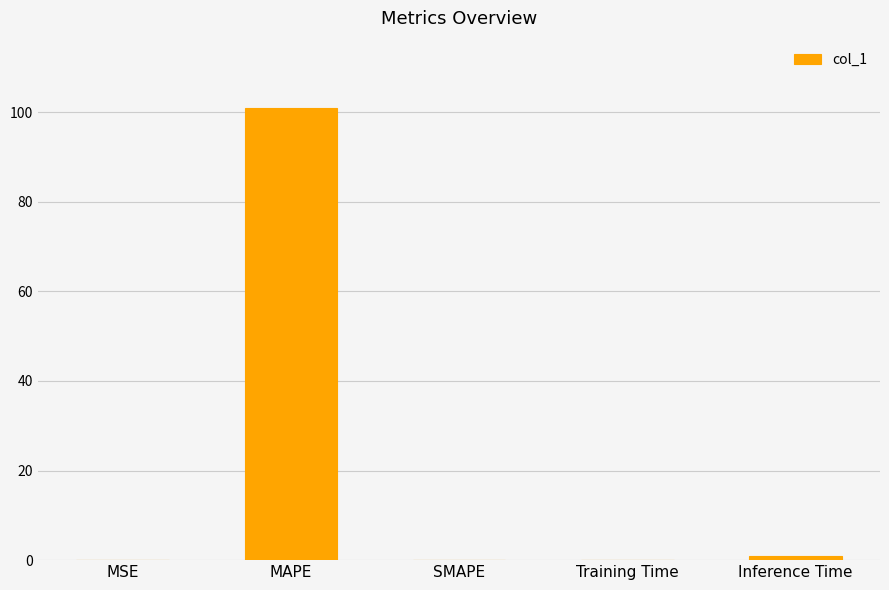

Which category has the highest value across all series?

MAPE